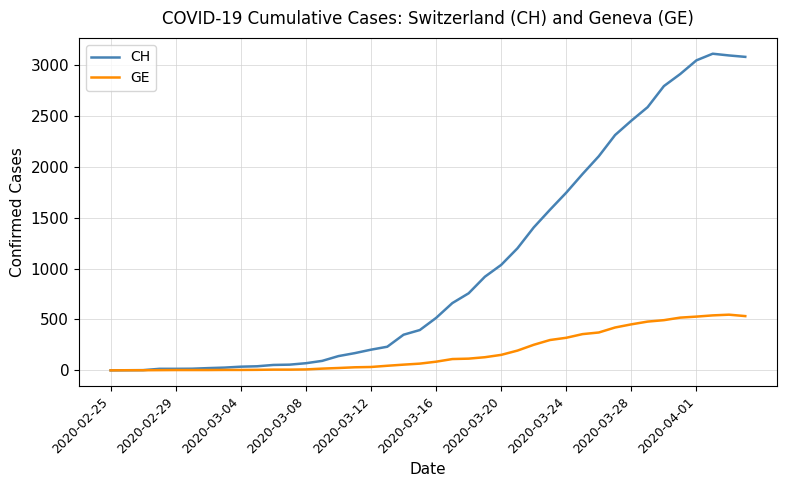

Rank the series by their maximum value, from highest to lowest.

CH, GE